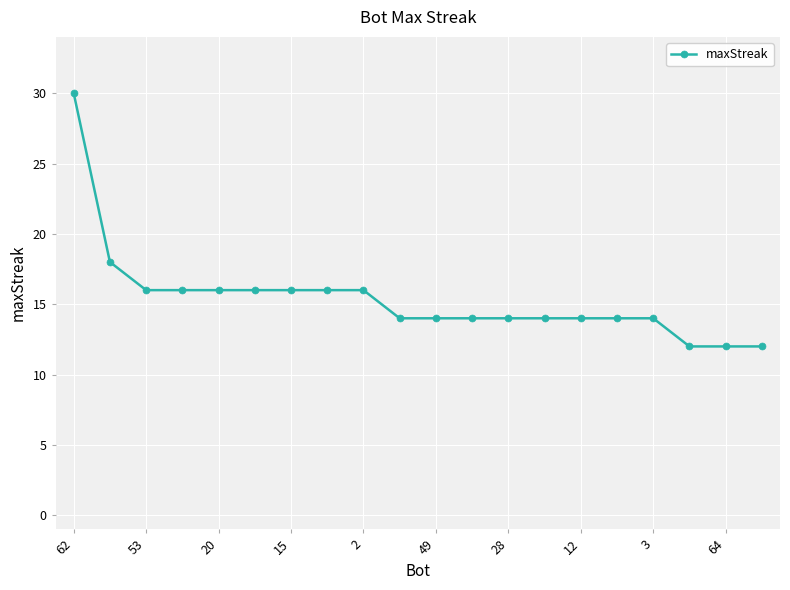

Does the chart have visible grid lines?

Yes